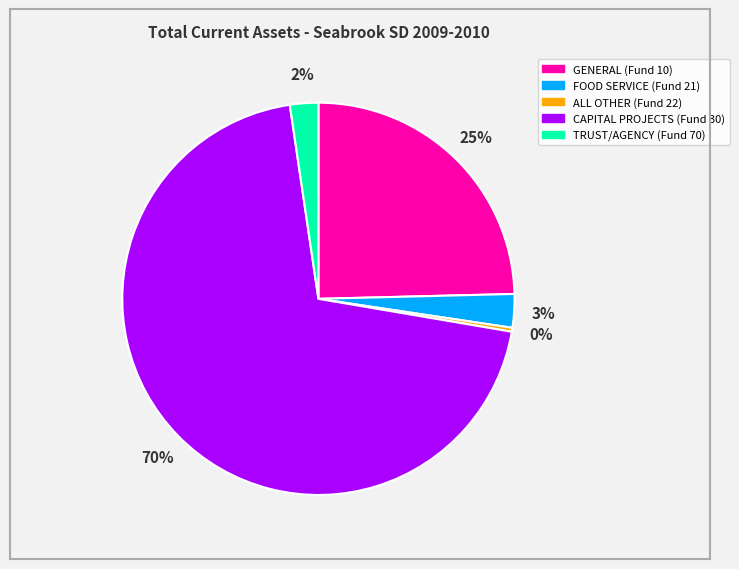

Which slice is the smallest?

ALL OTHER (Fund 22)